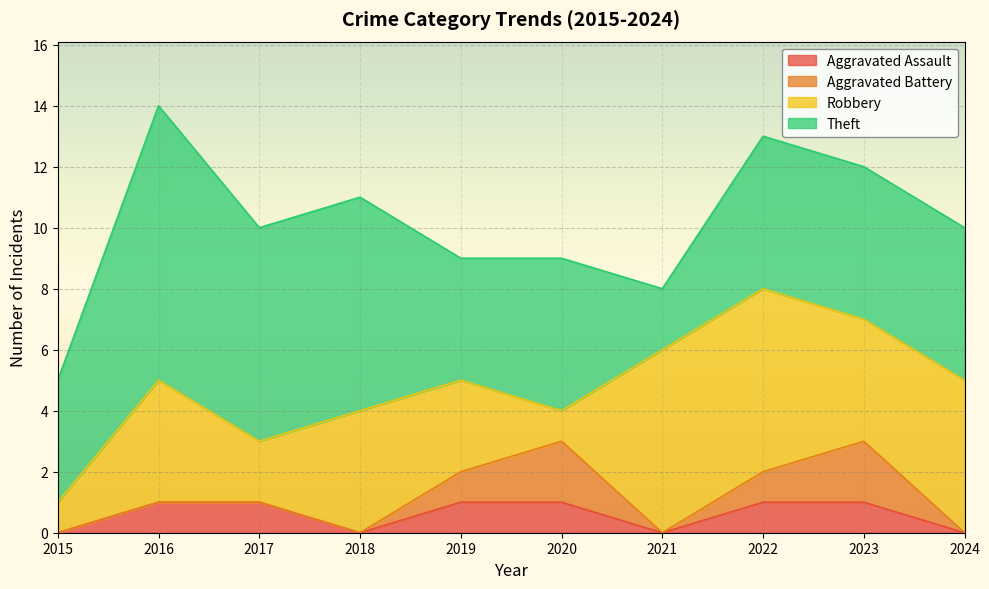

Reading right to left, extract all data points from this chart.

Aggravated Assault: 0	1	1	0	1	1	0	1	1	0
Aggravated Battery: 0	2	1	0	2	1	0	0	0	0
Robbery: 5	4	6	6	1	3	4	2	4	1
Theft: 5	5	5	2	5	4	7	7	9	4